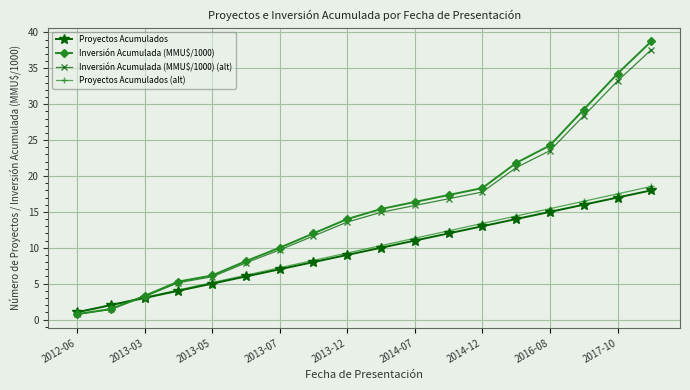

Which series has the widest spread of values?

Inversión Acumulada (MMU$/1000)